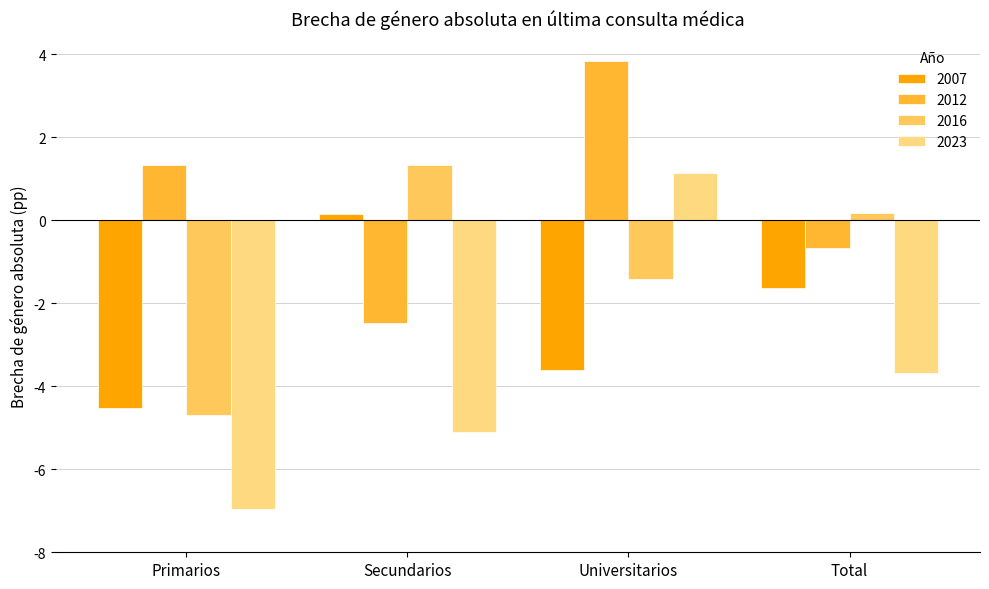

How many values in 2016 are above zero?

2